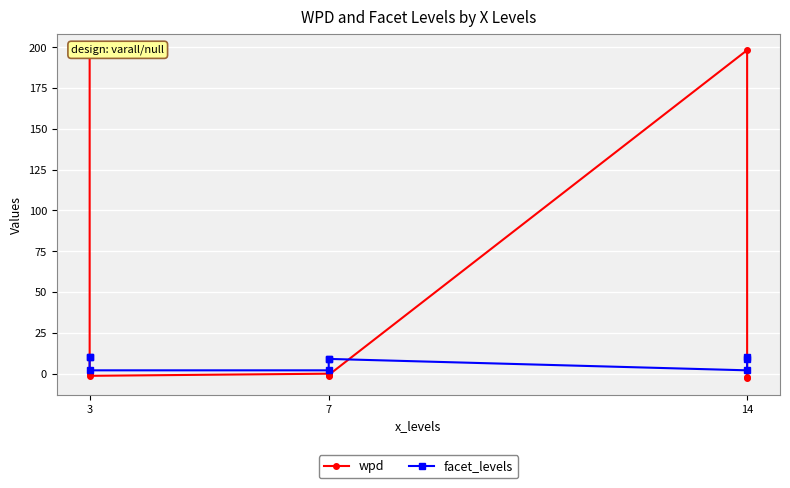

What is the average value of the facet_levels series?

7.0